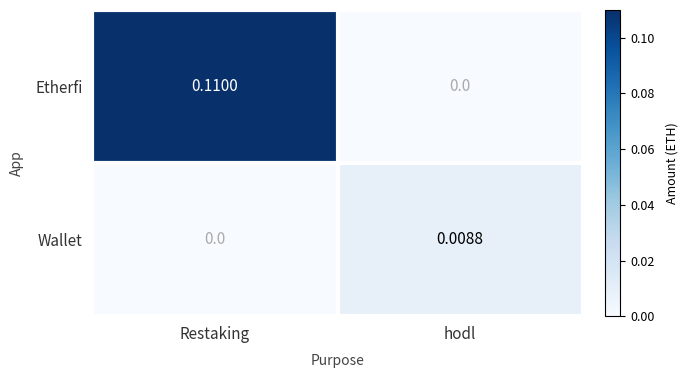

At which label is Wallet closest to 0?

Restaking